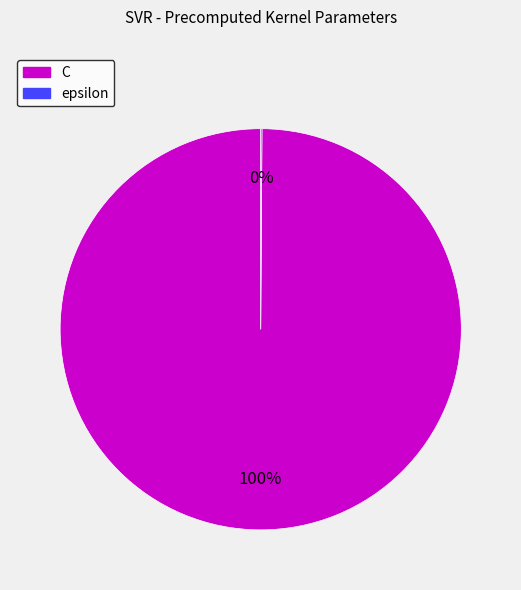

Which category accounts for the majority?

C